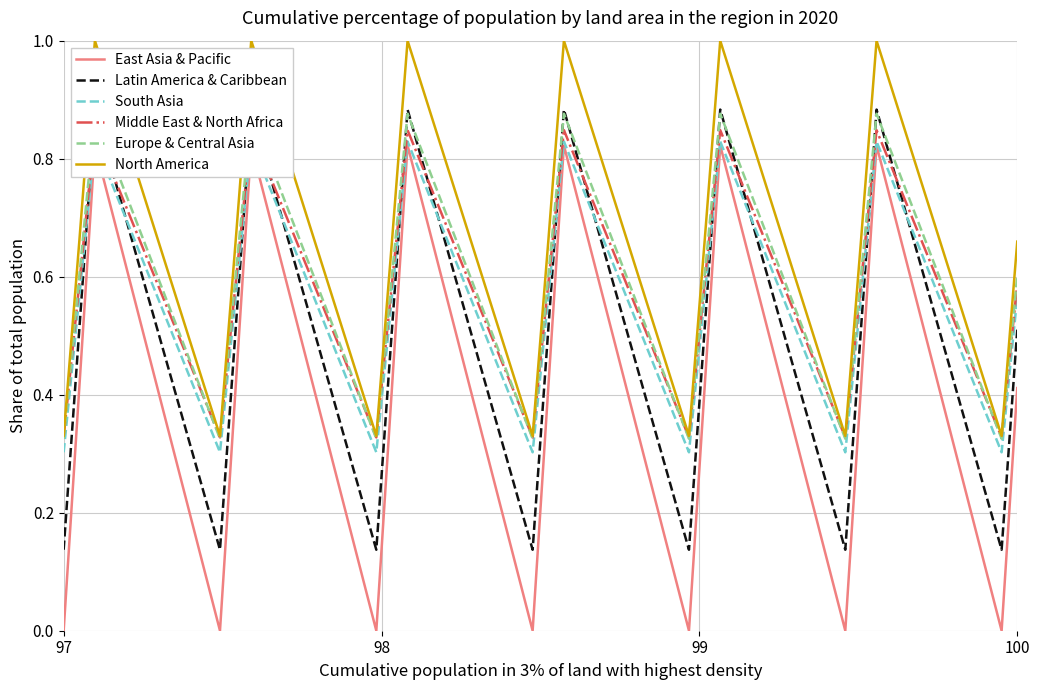

How many Middle East & North Africa values are between 0 and 1?

20